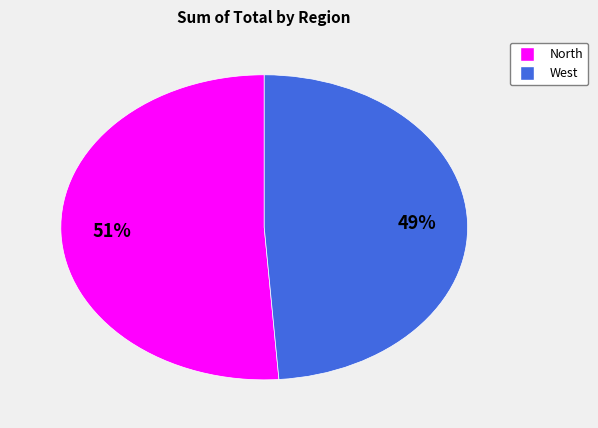

Count the number of slices in the pie.

2